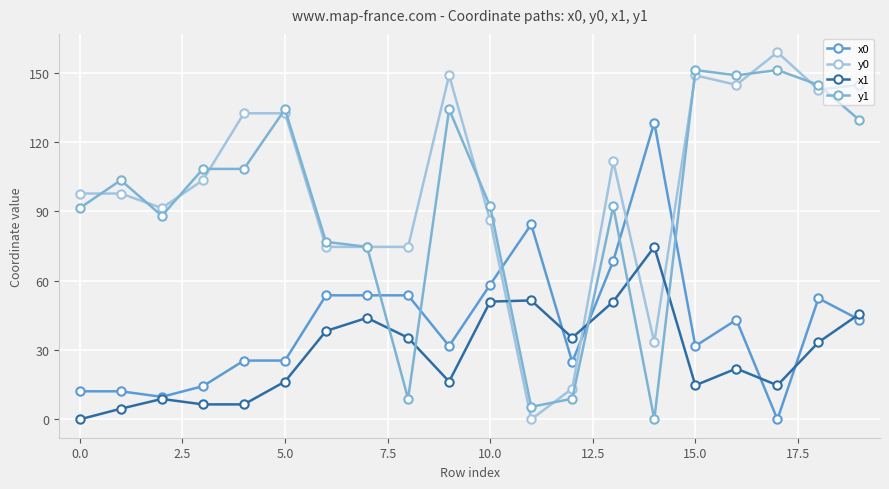

How many data points in y1 are less than 103?

10